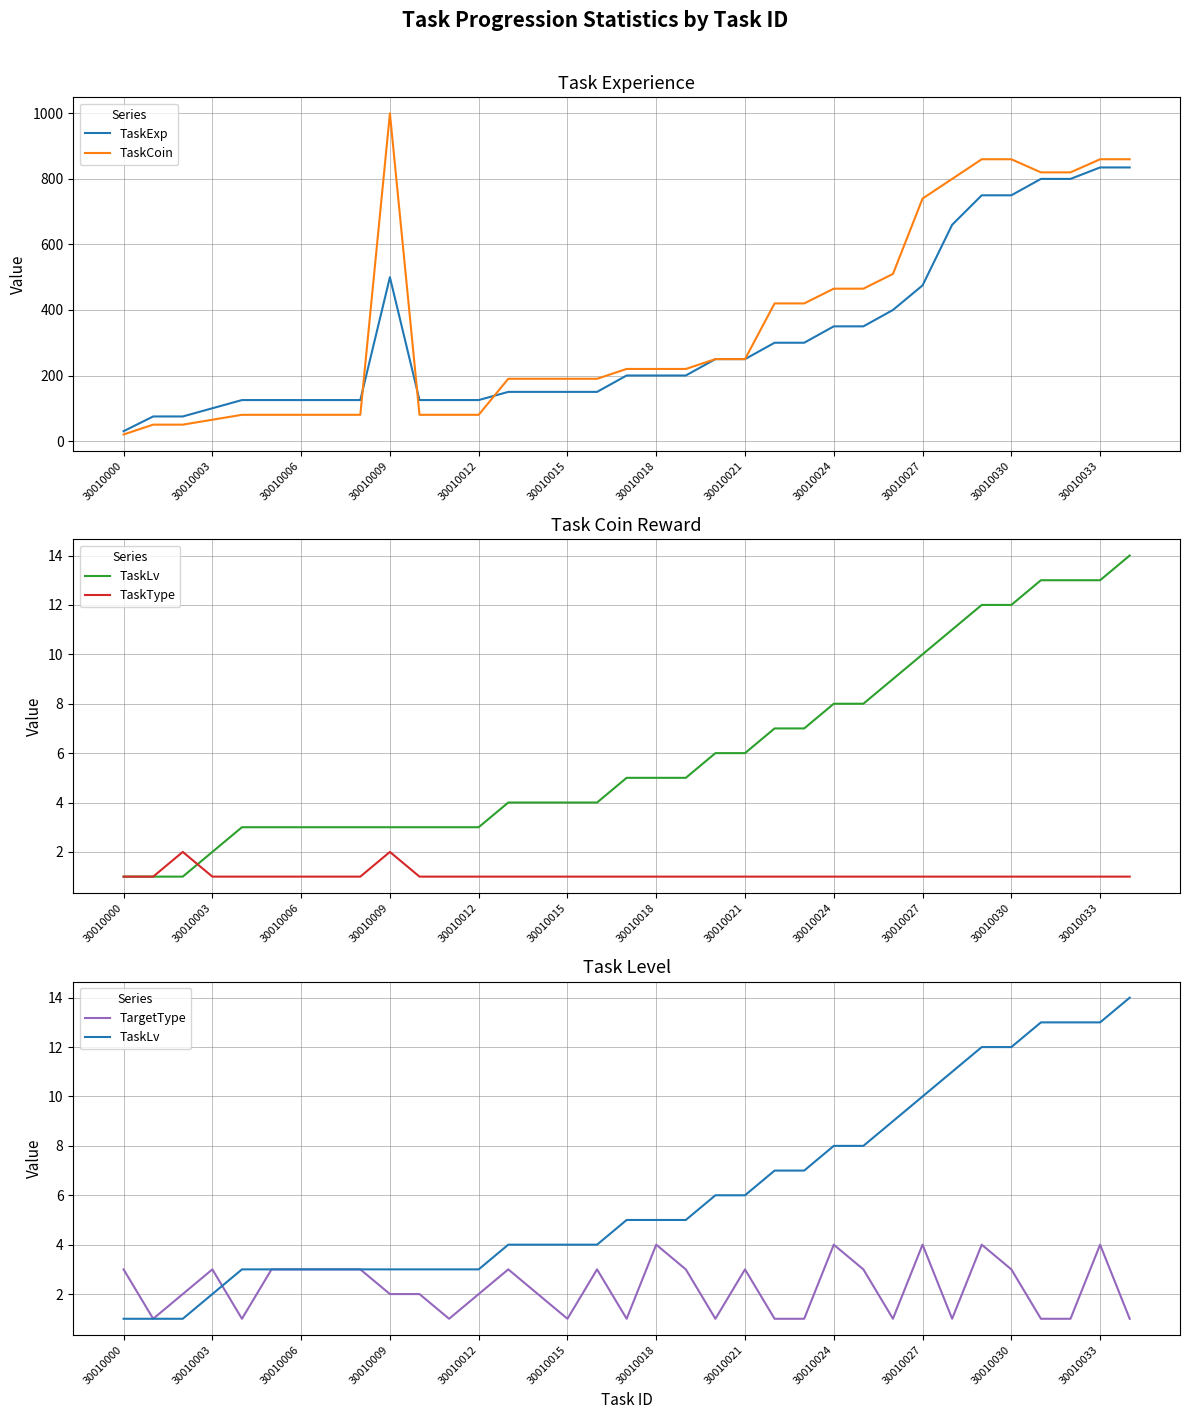

What is the average value of the TaskType series?

1